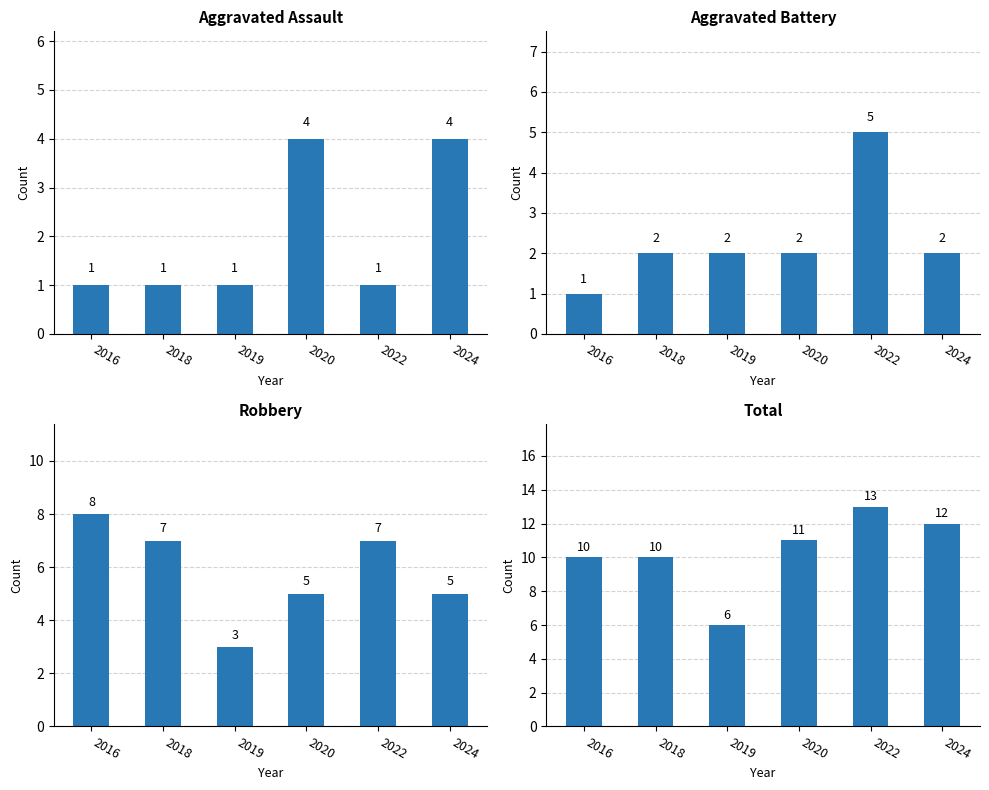

Which series changed the most between 2022 and 2024?

Aggravated Assault